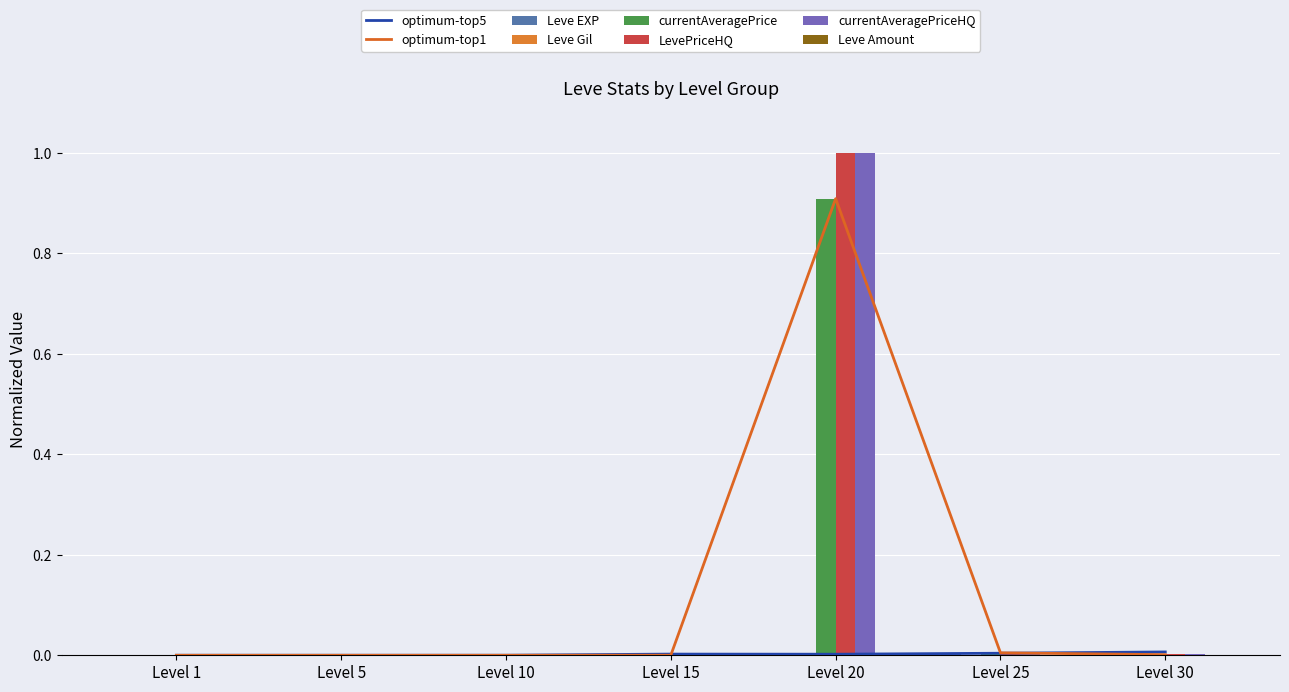

The value of Leve Amount at Level 1 is 0.0. True or false?

True